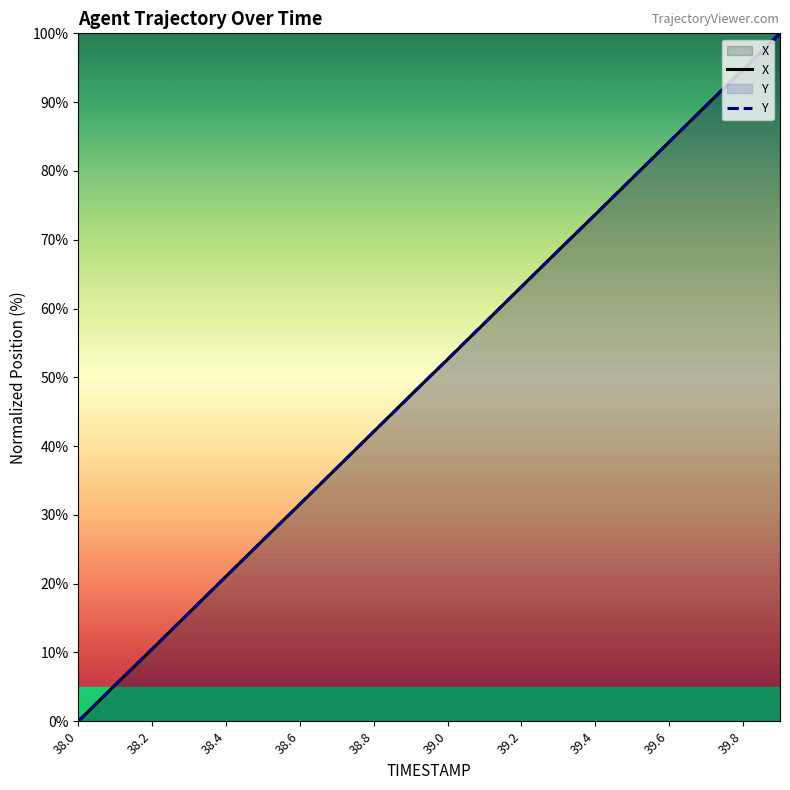

How many values in the Y series exceed 52?

10